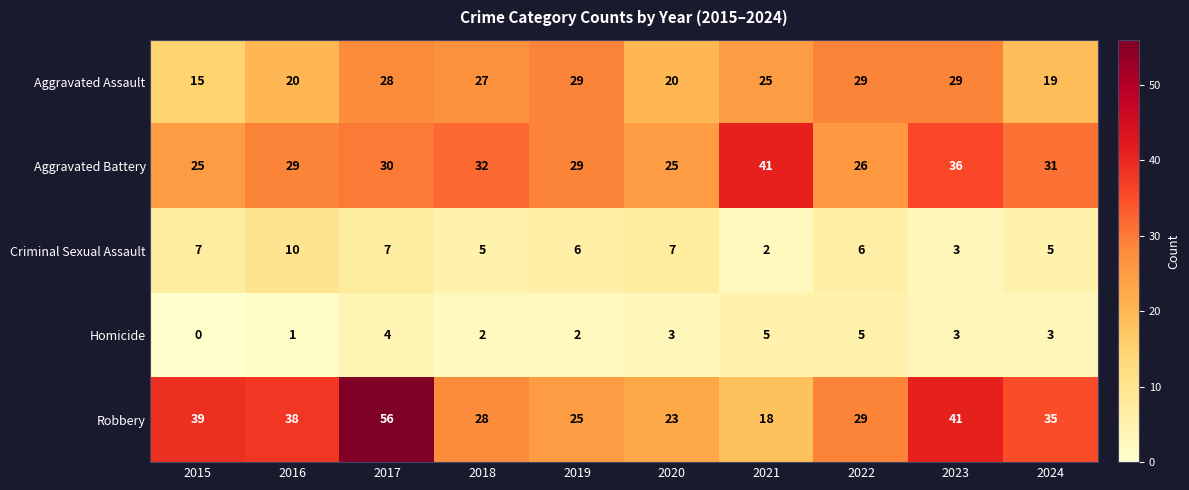

Which category has the lowest value across all series?

2015